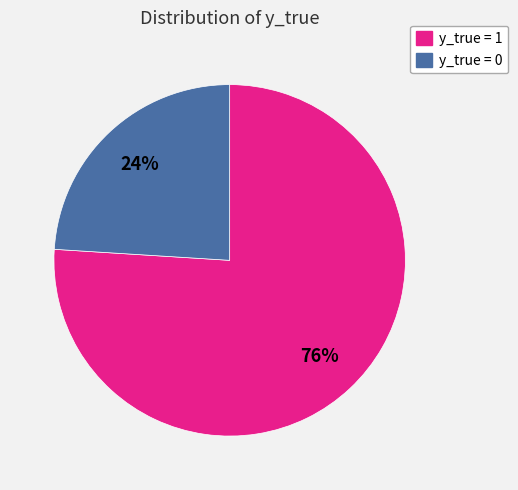

To the nearest percent, what is the difference between the largest and smallest slice percentages?

52%